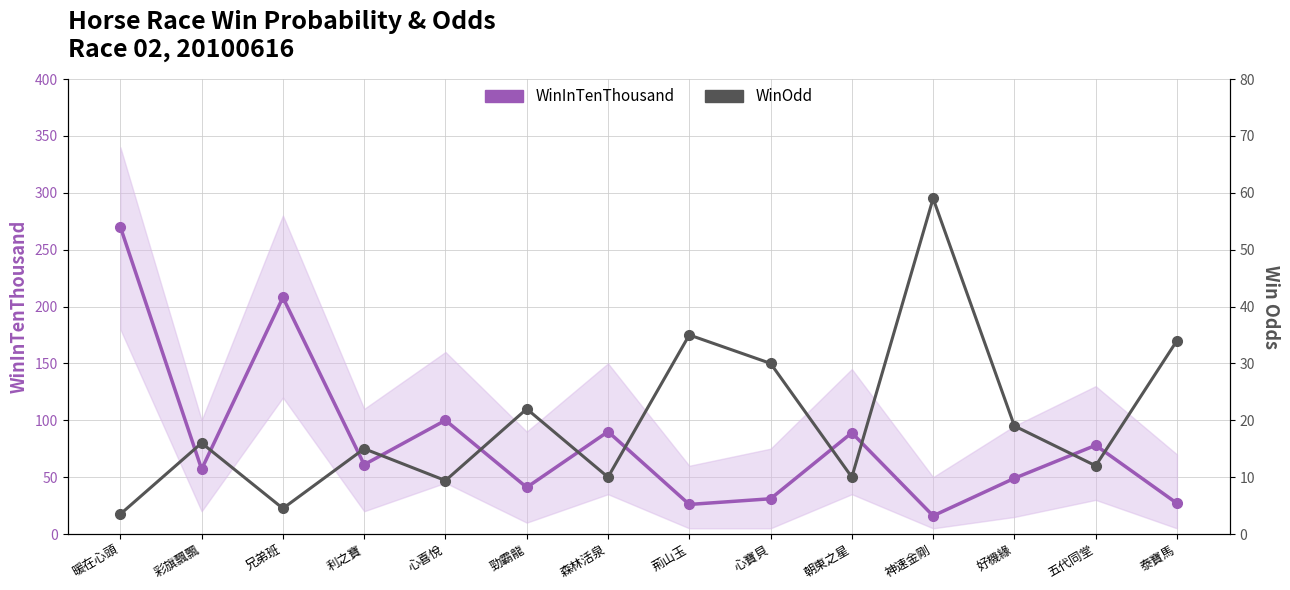

Reading right to left, what are all the values shown in this chart?

WinInTenThousand: 27.0	78.0	49.0	16.0	89.0	31.0	26.0	90.0	41.0	100.0	61.0	208.0	57.0	270.0
WinOdd: 34.0	12.0	19.0	59.0	10.0	30.0	35.0	10.0	22.0	9.4	15.0	4.5	16.0	3.5